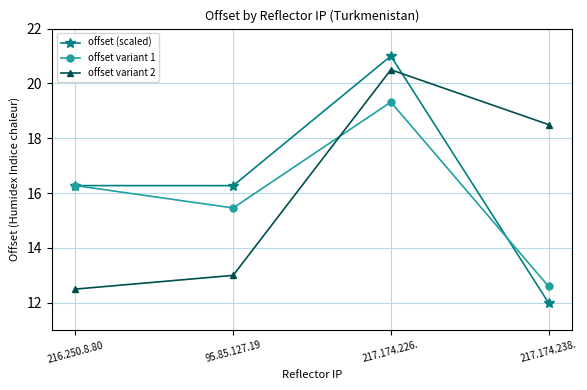

True or false: offset variant 2 and offset variant 1 intersect in this chart.

True